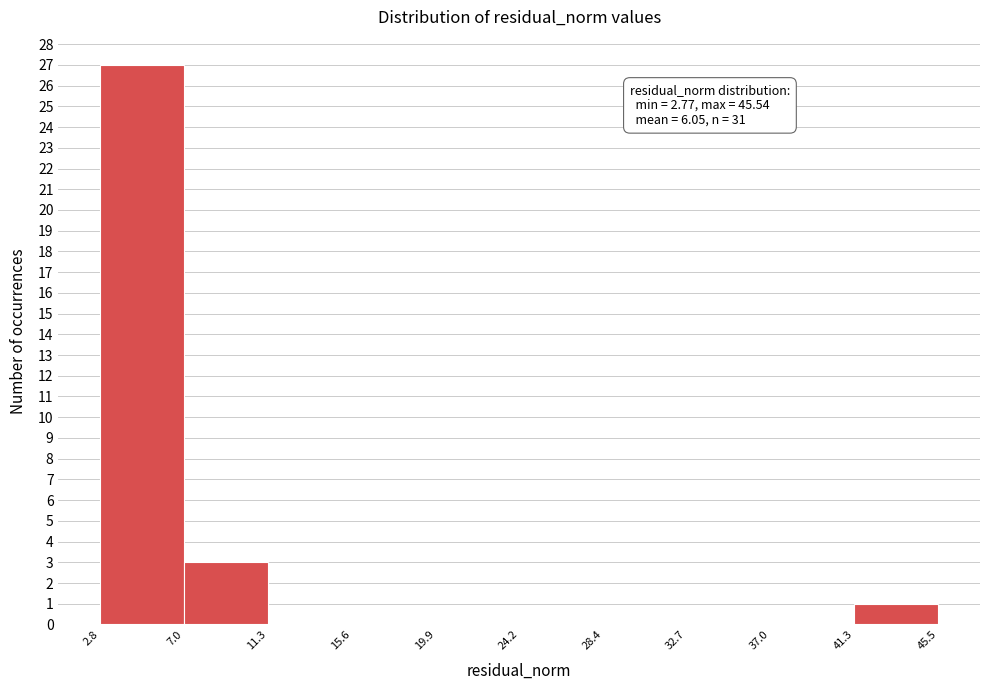

Which range on the x-axis has the tallest bar?

2.8 to 7.0